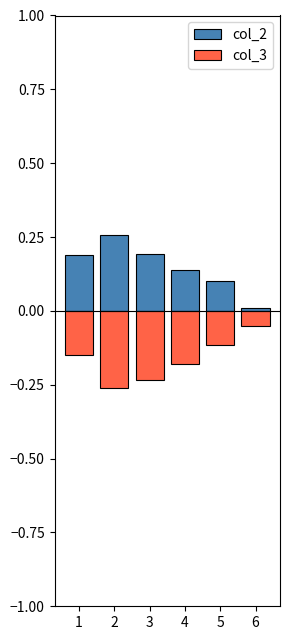

What is the sum of the col_3 values at 5 and 4?

-0.3